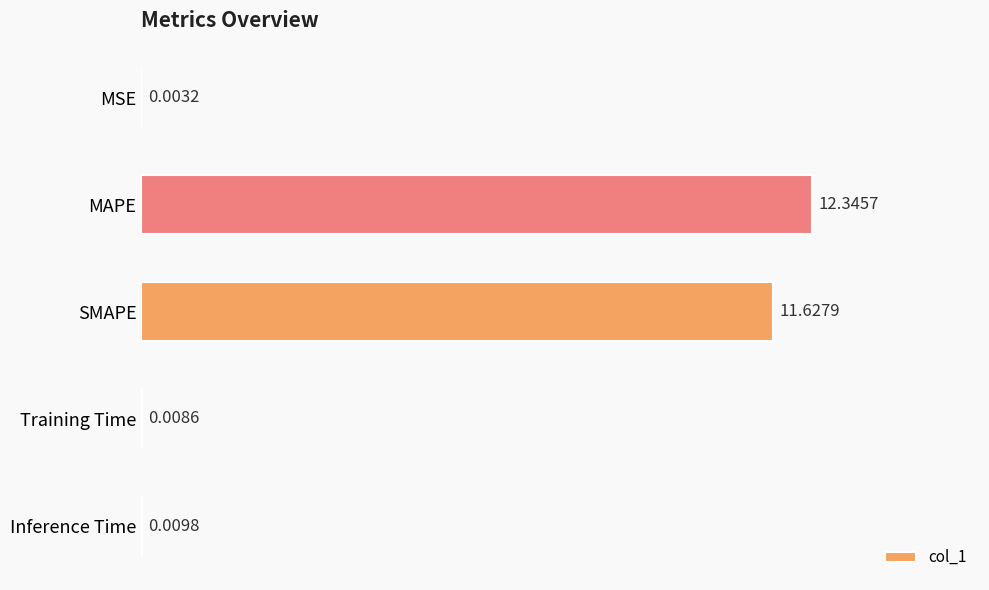

What is the change in value from MSE to SMAPE?

+11.6